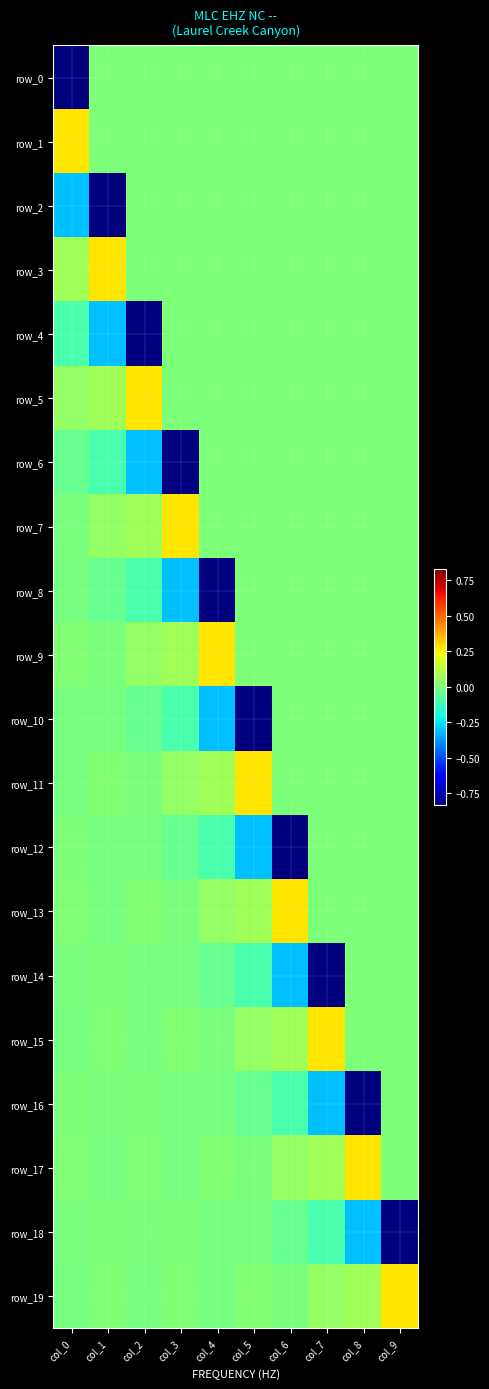

Which label corresponds to the largest value in the chart?

col_0